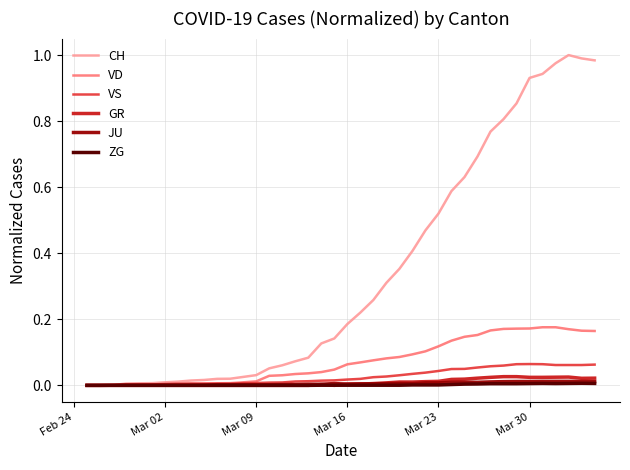

What are all the series names shown in the legend?

CH, VD, VS, GR, JU, ZG